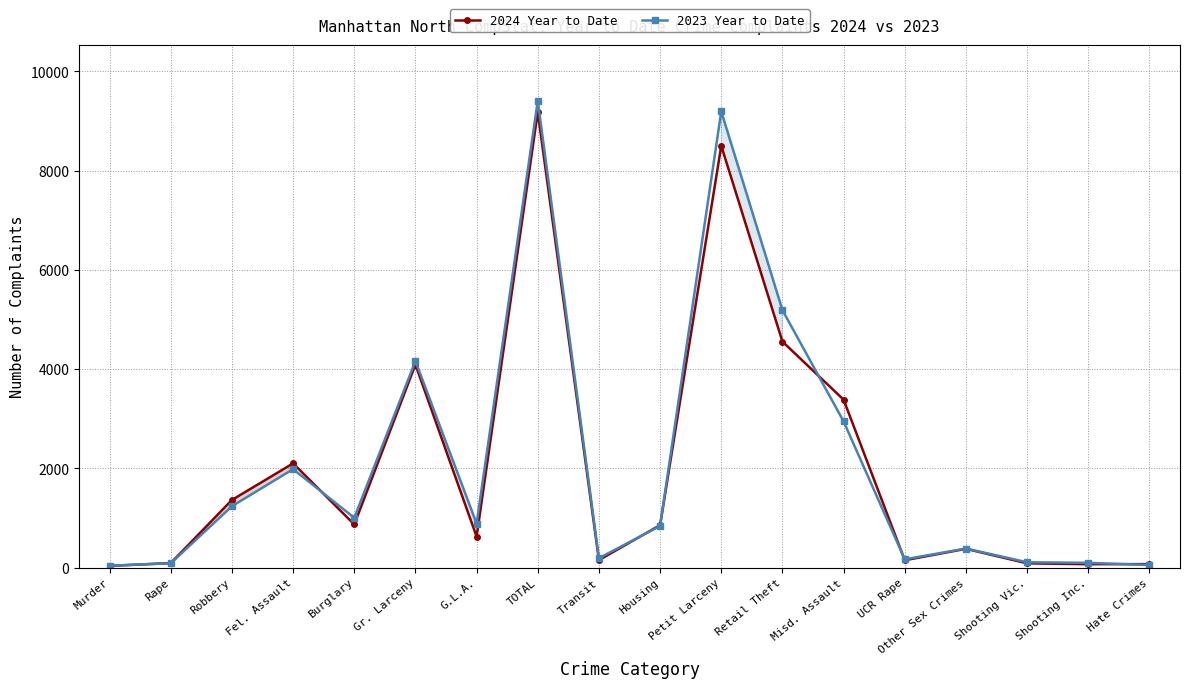

Reading left to right, list all the values displayed in this chart.

2024 Year to Date: 35	92	1364	2101	870	4091	626	9179	152	856	8500	4555	3385	149	379	87	69	71
2023 Year to Date: 39	88	1238	1985	1004	4163	888	9405	191	840	9193	5189	2947	168	385	108	97	53